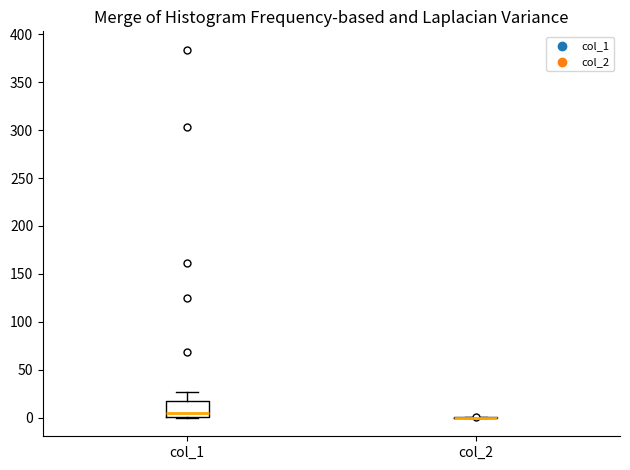

Reading left to right, read every box against the y-axis: the position of its median line, the range the box covers, and the ends of its whiskers. The values are not printed on the chart, so give them approximately, as read against the axis.

col_1: median 5, box 0 to 15, whiskers 0 to 25
col_2: box collapsed to a line at 0, whiskers 0 to 0